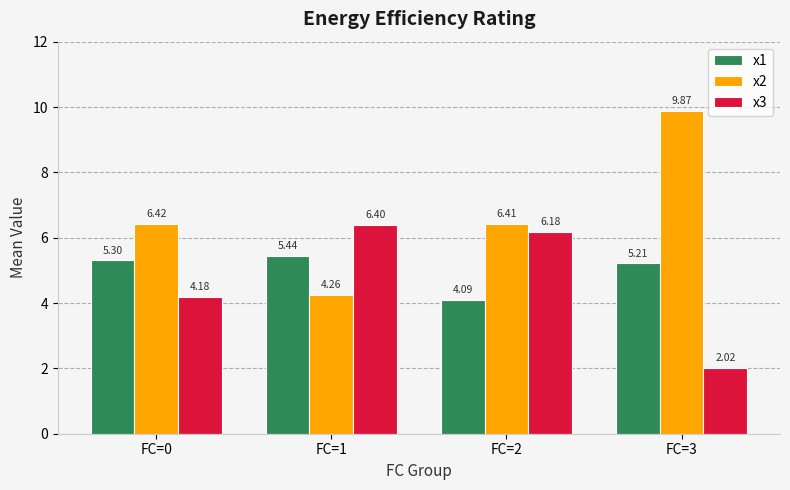

Which series has the widest spread of values?

x2